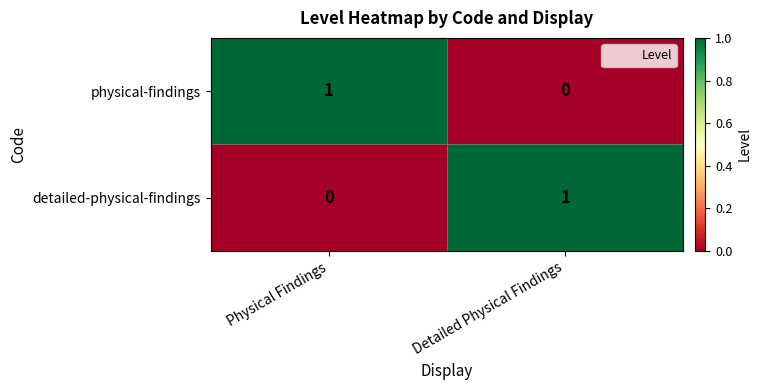

At which label is detailed-physical-findings closest to 0?

Physical Findings